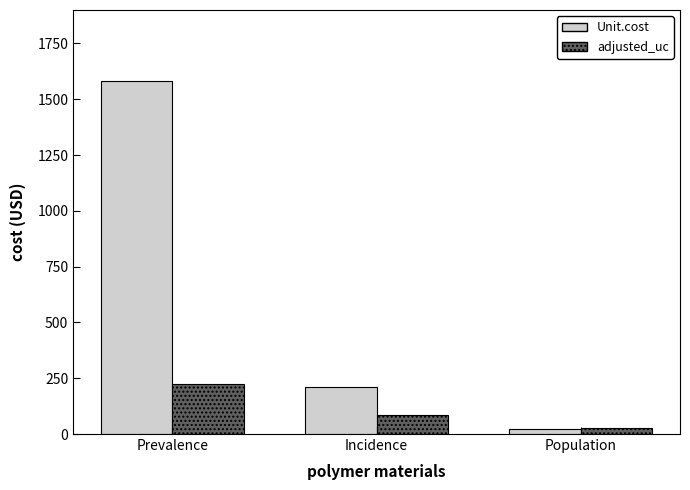

Reading left to right, what are all the values shown in this chart?

Unit.cost: Prevalence=1583.0	Incidence=210.2	Population=23.4
adjusted_uc: Prevalence=225.2	Incidence=84.8	Population=26.5